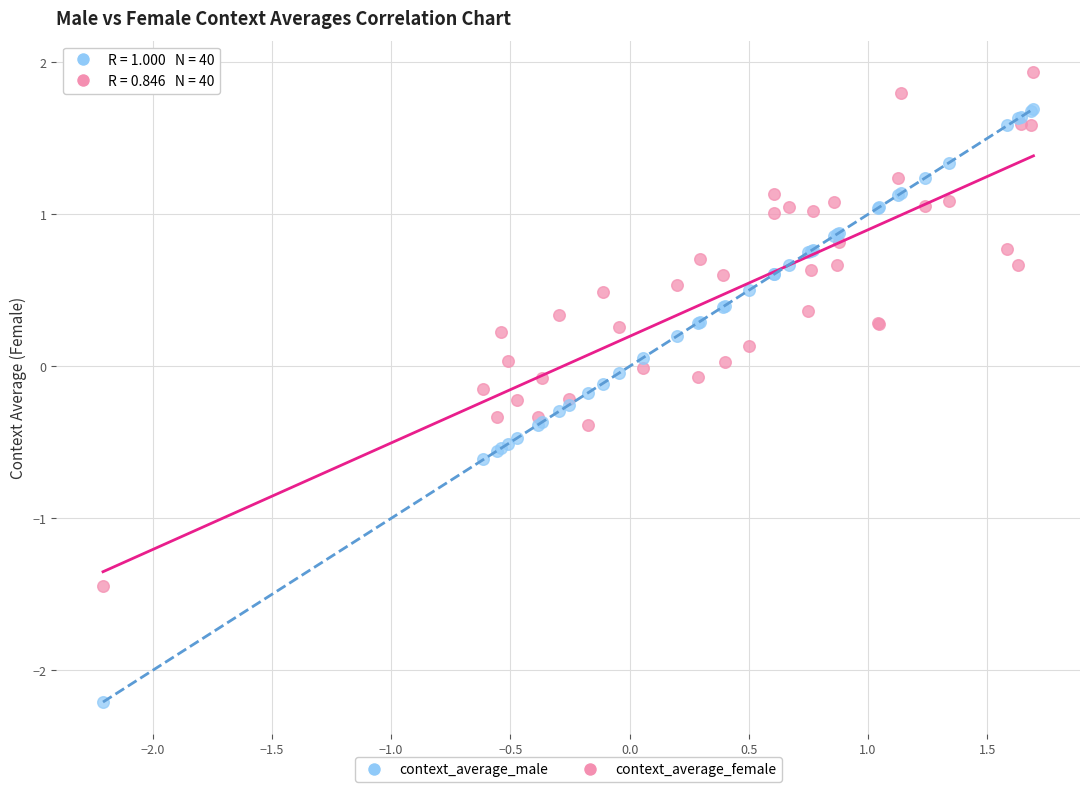

Which series reaches the minimum Y coordinate?

context_average_male